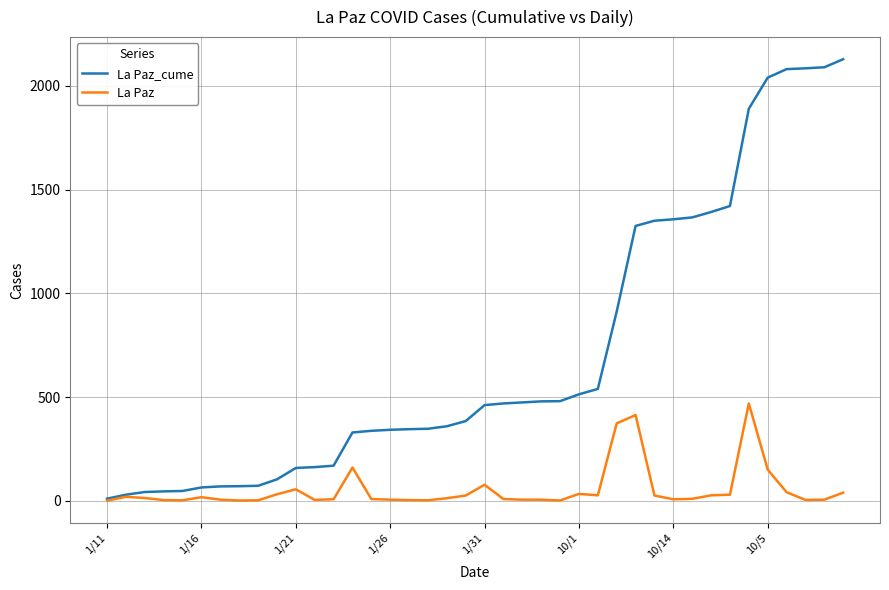

Which series has the largest range (max minus min)?

La Paz_cume